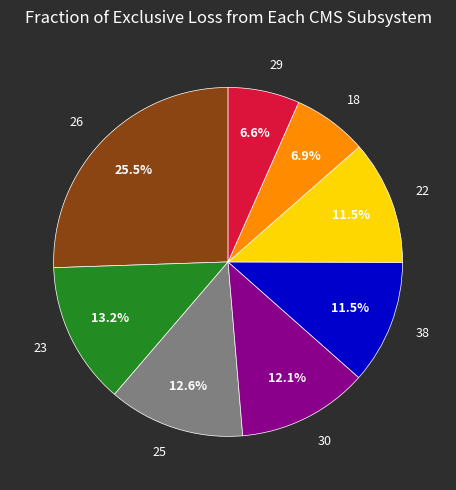

To the nearest percent, what portion does 25 represent?

13%